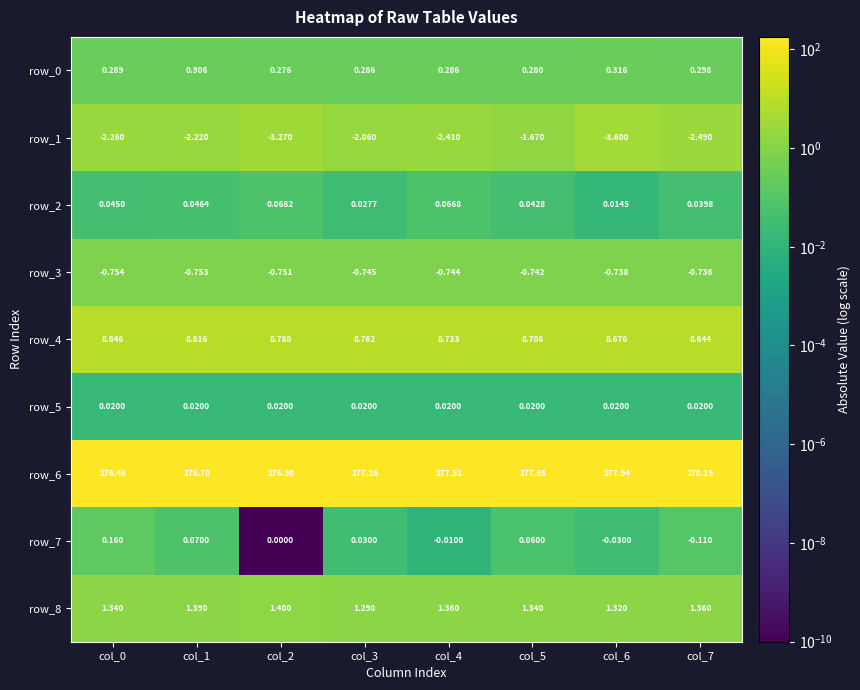

Is the value of row_7 at col_1 greater than the value of row_6 at col_3?

No